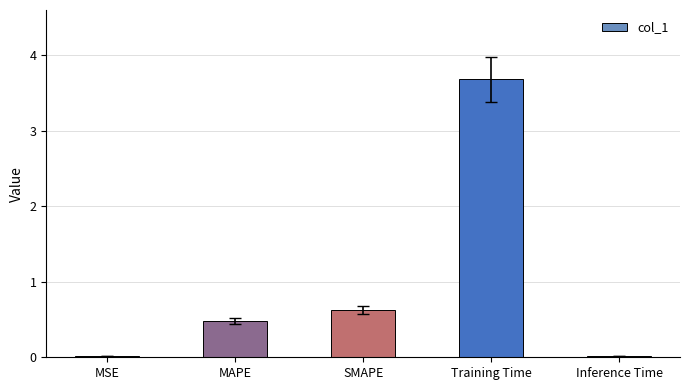

Are the bars horizontal?

No